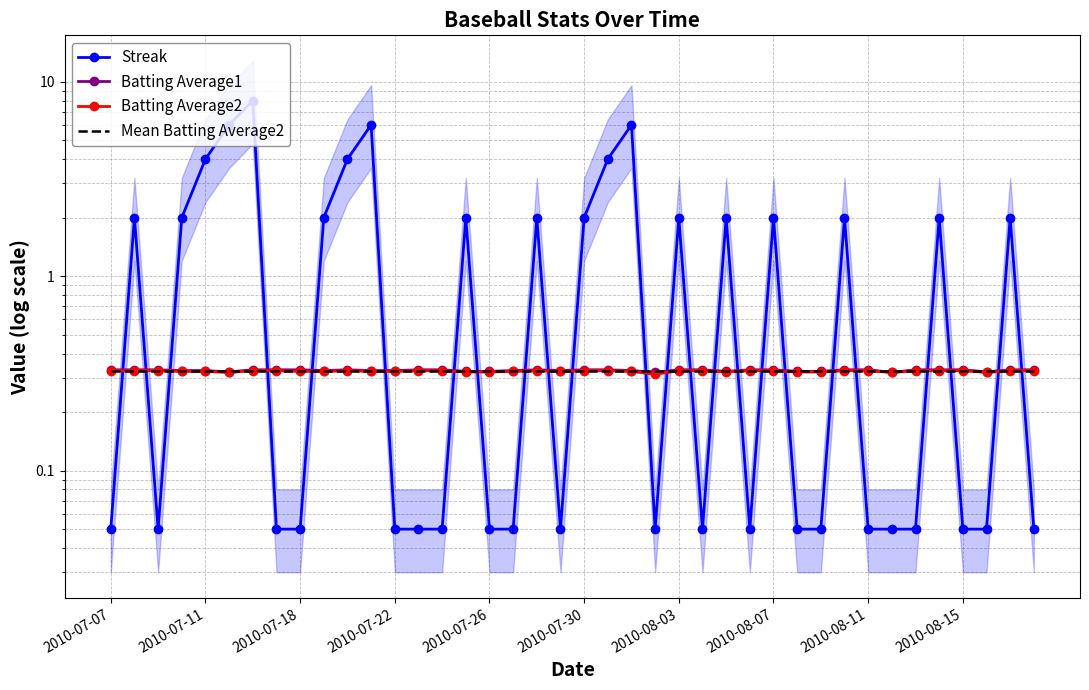

At which label does Streak reach its minimum?

2010-07-07